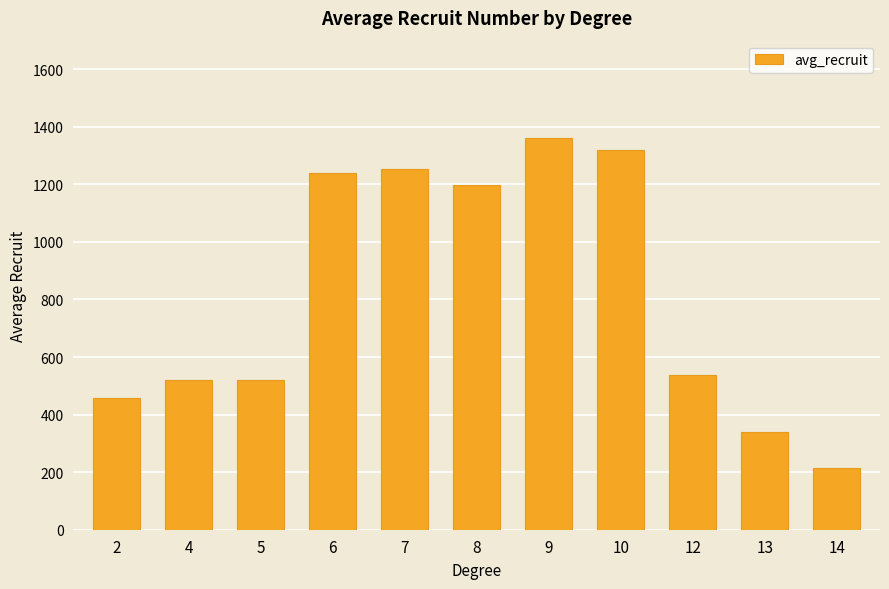

What is the value of the 5th bar from the left?

1253.0